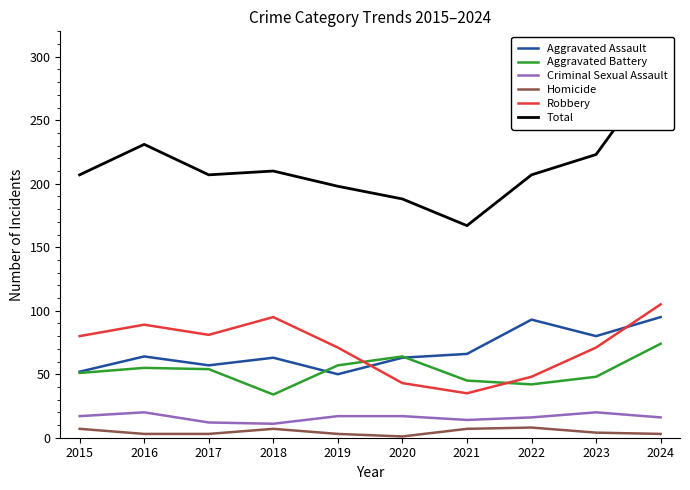

Where does the Robbery series first go above 80?

2016